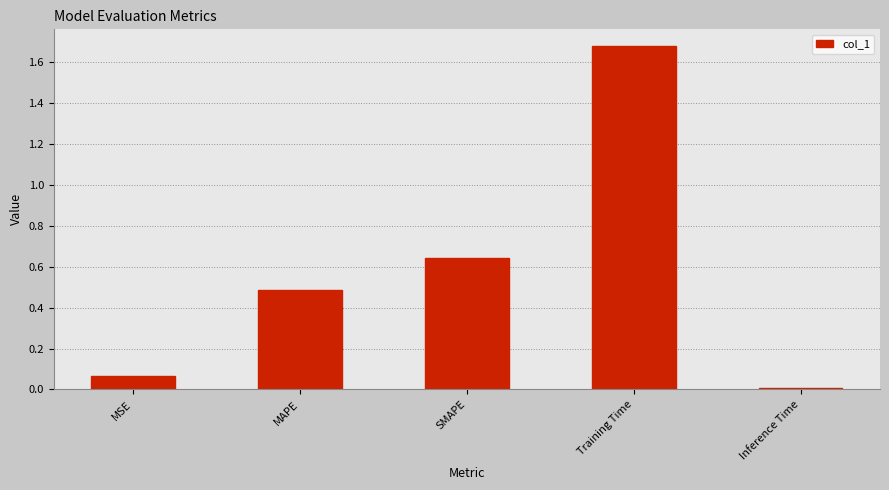

At which category does the chart reach its minimum across all series?

Inference Time